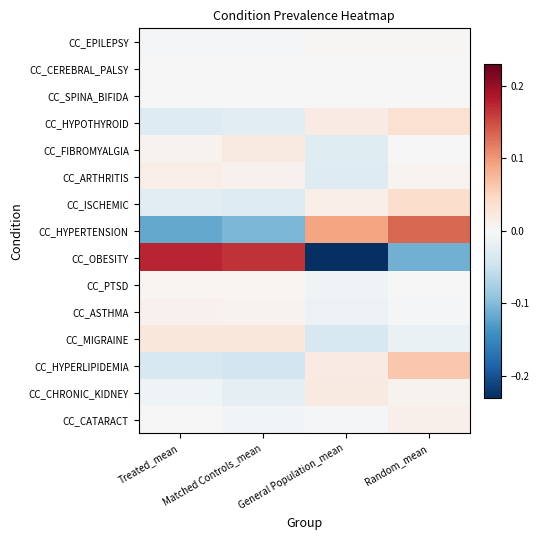

Reading left to right, list all the values displayed in this chart.

CC_EPILEPSY: Treated_mean=-0.0	Matched Controls_mean=-0.0	General Population_mean=0.0	Random_mean=0.0
CC_CEREBRAL_PALSY: Treated_mean=0.0	Matched Controls_mean=-0.0	General Population_mean=-0.0	Random_mean=-0.0
CC_SPINA_BIFIDA: Treated_mean=-0.0	Matched Controls_mean=0.0	General Population_mean=0.0	Random_mean=0.0
CC_HYPOTHYROID: Treated_mean=-0.0	Matched Controls_mean=-0.0	General Population_mean=0.0	Random_mean=0.0
CC_FIBROMYALGIA: Treated_mean=0.0	Matched Controls_mean=0.0	General Population_mean=-0.0	Random_mean=-0.0
CC_ARTHRITIS: Treated_mean=0.0	Matched Controls_mean=0.0	General Population_mean=-0.0	Random_mean=0.0
CC_ISCHEMIC: Treated_mean=-0.0	Matched Controls_mean=-0.0	General Population_mean=0.0	Random_mean=0.0
CC_HYPERTENSION: Treated_mean=-0.1	Matched Controls_mean=-0.1	General Population_mean=0.1	Random_mean=0.1
CC_OBESITY: Treated_mean=0.2	Matched Controls_mean=0.2	General Population_mean=-0.2	Random_mean=-0.1
CC_PTSD: Treated_mean=0.0	Matched Controls_mean=0.0	General Population_mean=-0.0	Random_mean=0.0
CC_ASTHMA: Treated_mean=0.0	Matched Controls_mean=0.0	General Population_mean=-0.0	Random_mean=-0.0
CC_MIGRAINE: Treated_mean=0.0	Matched Controls_mean=0.0	General Population_mean=-0.0	Random_mean=-0.0
CC_HYPERLIPIDEMIA: Treated_mean=-0.0	Matched Controls_mean=-0.0	General Population_mean=0.0	Random_mean=0.1
CC_CHRONIC_KIDNEY: Treated_mean=-0.0	Matched Controls_mean=-0.0	General Population_mean=0.0	Random_mean=0.0
CC_CATARACT: Treated_mean=-0.0	Matched Controls_mean=-0.0	General Population_mean=-0.0	Random_mean=0.0